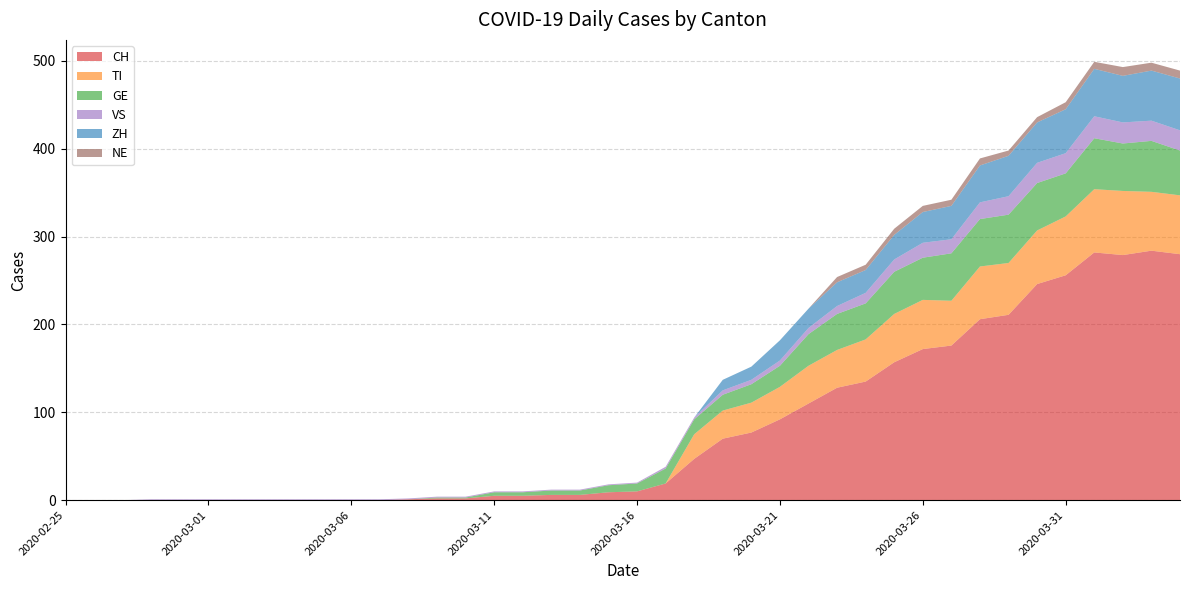

Reading right to left, what are all the values shown in this chart?

CH: 2020-04-04=280	2020-04-03=284	2020-04-02=279	2020-04-01=282	2020-03-31=256	2020-03-30=246	2020-03-29=211	2020-03-28=206	2020-03-27=176	2020-03-26=172	2020-03-25=157	2020-03-24=135	2020-03-23=128	2020-03-22=110	2020-03-21=92	2020-03-20=77	2020-03-19=70	2020-03-18=47	2020-03-17=19	2020-03-16=10	2020-03-15=9	2020-03-14=6	2020-03-13=6	2020-03-12=5	2020-03-11=5	2020-03-10=2	2020-03-09=2	2020-03-08=1	2020-03-07=0	2020-03-06=0	2020-03-05=0	2020-03-04=0	2020-03-03=0	2020-03-02=0	2020-03-01=0	2020-02-29=0	2020-02-28=0	2020-02-27=0	2020-02-26=0	2020-02-25=0
TI: 2020-04-04=67	2020-04-03=67	2020-04-02=73	2020-04-01=72	2020-03-31=67	2020-03-30=61	2020-03-29=59	2020-03-28=60	2020-03-27=51	2020-03-26=56	2020-03-25=55	2020-03-24=48	2020-03-23=43	2020-03-22=43	2020-03-21=37	2020-03-20=34	2020-03-19=32	2020-03-18=28	2020-03-17=0	2020-03-16=0	2020-03-15=0	2020-03-14=0	2020-03-13=0	2020-03-12=0	2020-03-11=0	2020-03-10=0	2020-03-09=0	2020-03-08=0	2020-03-07=0	2020-03-06=0	2020-03-05=0	2020-03-04=0	2020-03-03=0	2020-03-02=0	2020-03-01=0	2020-02-29=0	2020-02-28=0	2020-02-27=0	2020-02-26=0	2020-02-25=0
GE: 2020-04-04=51	2020-04-03=58	2020-04-02=54	2020-04-01=58	2020-03-31=49	2020-03-30=54	2020-03-29=55	2020-03-28=54	2020-03-27=54	2020-03-26=48	2020-03-25=48	2020-03-24=41	2020-03-23=41	2020-03-22=36	2020-03-21=24	2020-03-20=21	2020-03-19=18	2020-03-18=17	2020-03-17=17	2020-03-16=9	2020-03-15=8	2020-03-14=5	2020-03-13=5	2020-03-12=4	2020-03-11=4	2020-03-10=1	2020-03-09=1	2020-03-08=0	2020-03-07=0	2020-03-06=0	2020-03-05=0	2020-03-04=0	2020-03-03=0	2020-03-02=0	2020-03-01=0	2020-02-29=0	2020-02-28=0	2020-02-27=0	2020-02-26=0	2020-02-25=0
VS: 2020-04-04=23	2020-04-03=23	2020-04-02=24	2020-04-01=25	2020-03-31=23	2020-03-30=23	2020-03-29=21	2020-03-28=19	2020-03-27=16	2020-03-26=17	2020-03-25=14	2020-03-24=12	2020-03-23=9	2020-03-22=7	2020-03-21=6	2020-03-20=5	2020-03-19=5	2020-03-18=2	2020-03-17=2	2020-03-16=1	2020-03-15=1	2020-03-14=1	2020-03-13=1	2020-03-12=1	2020-03-11=1	2020-03-10=1	2020-03-09=1	2020-03-08=1	2020-03-07=1	2020-03-06=1	2020-03-05=1	2020-03-04=1	2020-03-03=1	2020-03-02=1	2020-03-01=1	2020-02-29=1	2020-02-28=1	2020-02-27=0	2020-02-26=0	2020-02-25=0
ZH: 2020-04-04=59	2020-04-03=57	2020-04-02=53	2020-04-01=54	2020-03-31=50	2020-03-30=46	2020-03-29=46	2020-03-28=42	2020-03-27=38	2020-03-26=35	2020-03-25=28	2020-03-24=26	2020-03-23=27	2020-03-22=22	2020-03-21=23	2020-03-20=15	2020-03-19=12	2020-03-18=0	2020-03-17=0	2020-03-16=0	2020-03-15=0	2020-03-14=0	2020-03-13=0	2020-03-12=0	2020-03-11=0	2020-03-10=0	2020-03-09=0	2020-03-08=0	2020-03-07=0	2020-03-06=0	2020-03-05=0	2020-03-04=0	2020-03-03=0	2020-03-02=0	2020-03-01=0	2020-02-29=0	2020-02-28=0	2020-02-27=0	2020-02-26=0	2020-02-25=0
NE: 2020-04-04=9	2020-04-03=9	2020-04-02=10	2020-04-01=8	2020-03-31=8	2020-03-30=6	2020-03-29=6	2020-03-28=8	2020-03-27=7	2020-03-26=7	2020-03-25=7	2020-03-24=6	2020-03-23=6	2020-03-22=0	2020-03-21=0	2020-03-20=0	2020-03-19=0	2020-03-18=0	2020-03-17=0	2020-03-16=0	2020-03-15=0	2020-03-14=0	2020-03-13=0	2020-03-12=0	2020-03-11=0	2020-03-10=0	2020-03-09=0	2020-03-08=0	2020-03-07=0	2020-03-06=0	2020-03-05=0	2020-03-04=0	2020-03-03=0	2020-03-02=0	2020-03-01=0	2020-02-29=0	2020-02-28=0	2020-02-27=0	2020-02-26=0	2020-02-25=0